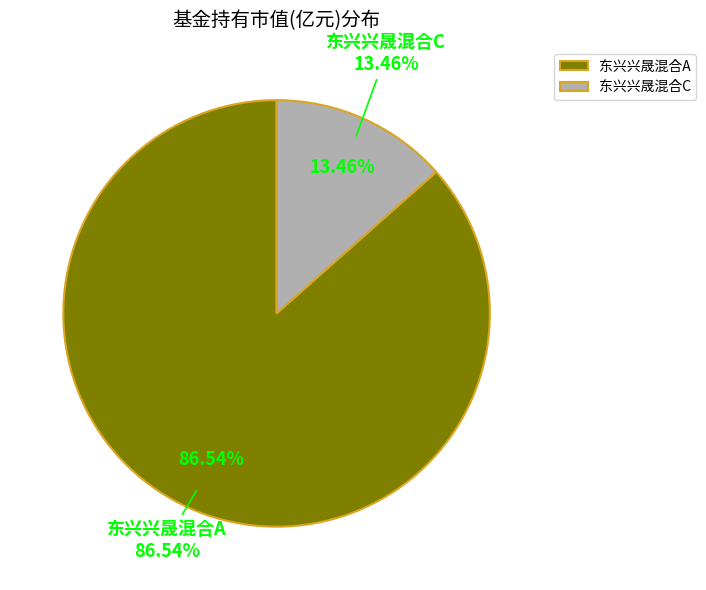

To the nearest percent, what percentage of the pie is 东兴兴晟混合A?

87%